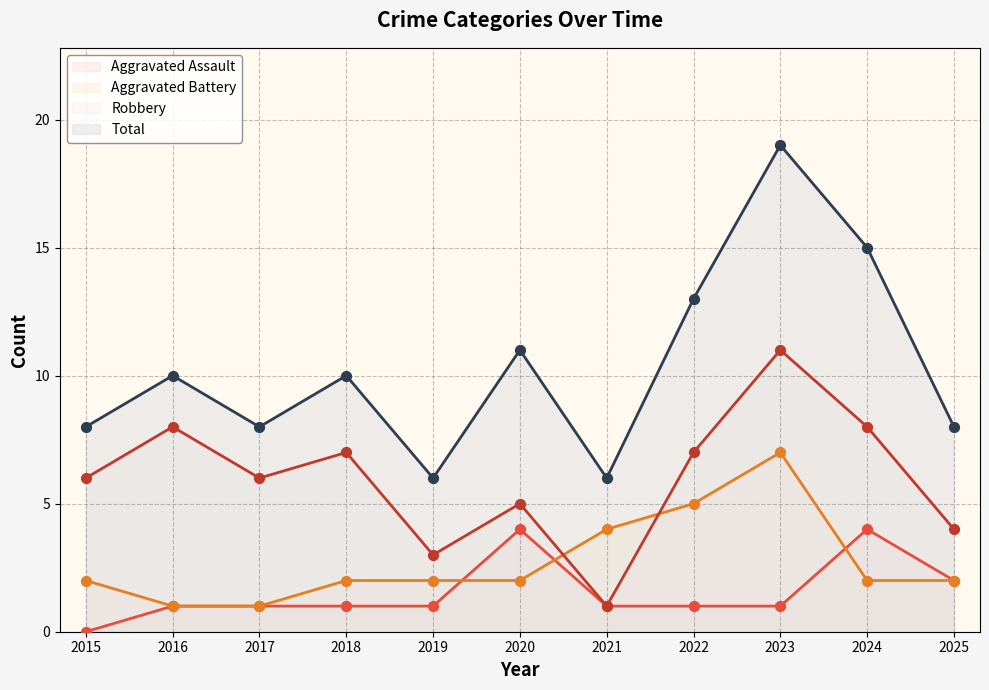

Which series reaches the maximum Y coordinate?

Total